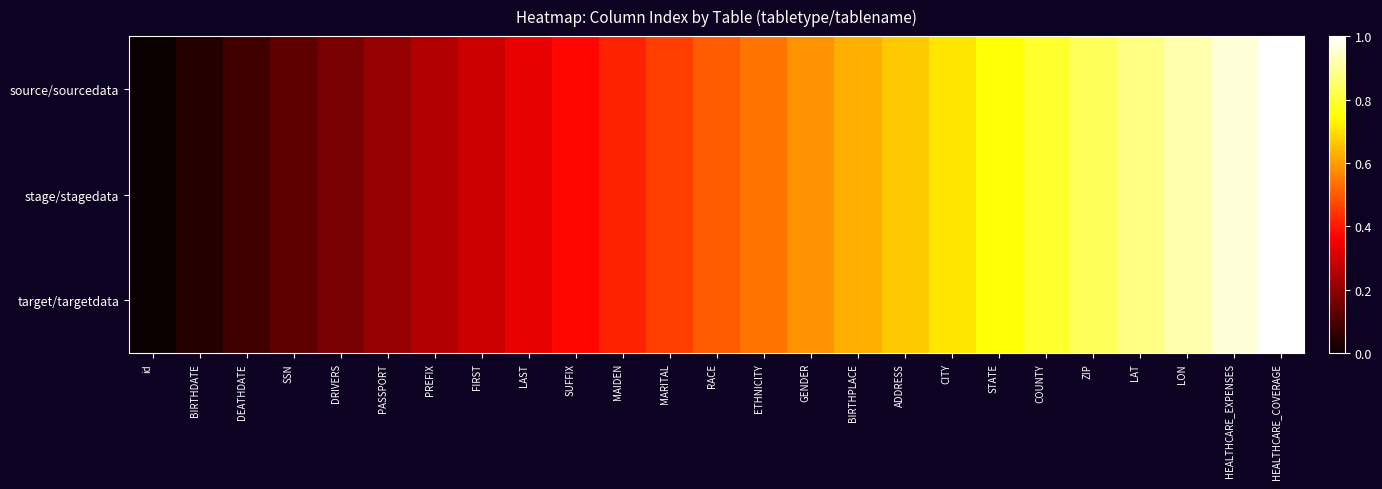

How many distinct data groups are displayed?

3